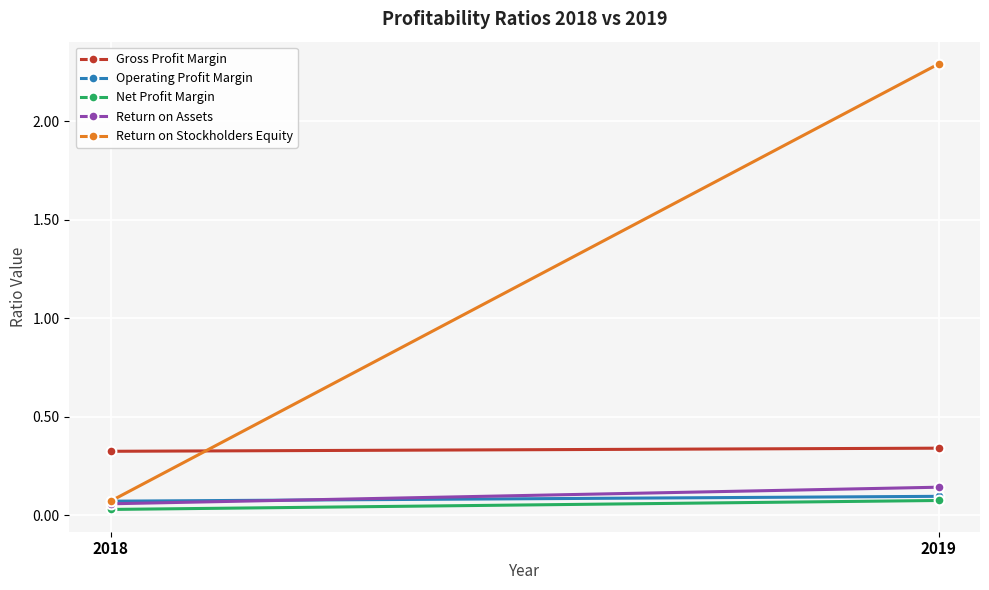

What is the value of the Return on Stockholders Equity point at the 2nd from the left?

2.3